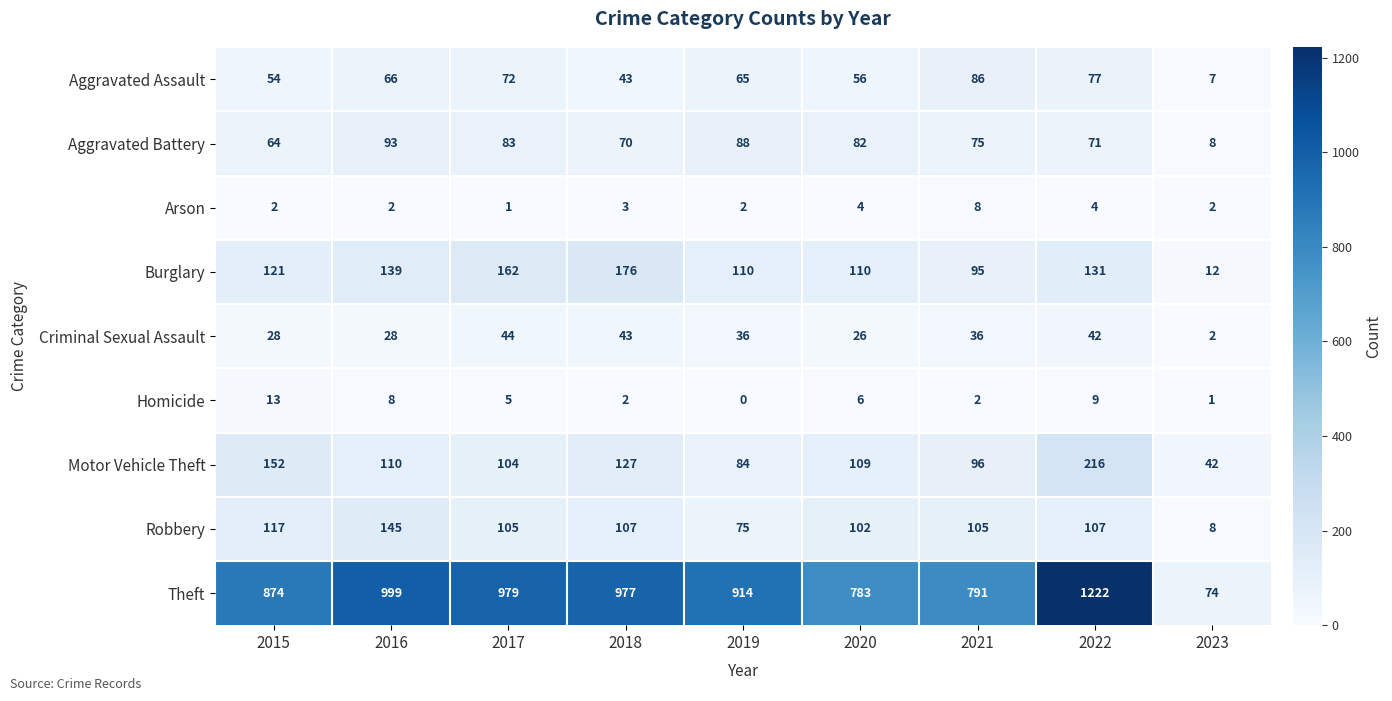

What is the total value across all series at 2023?

156